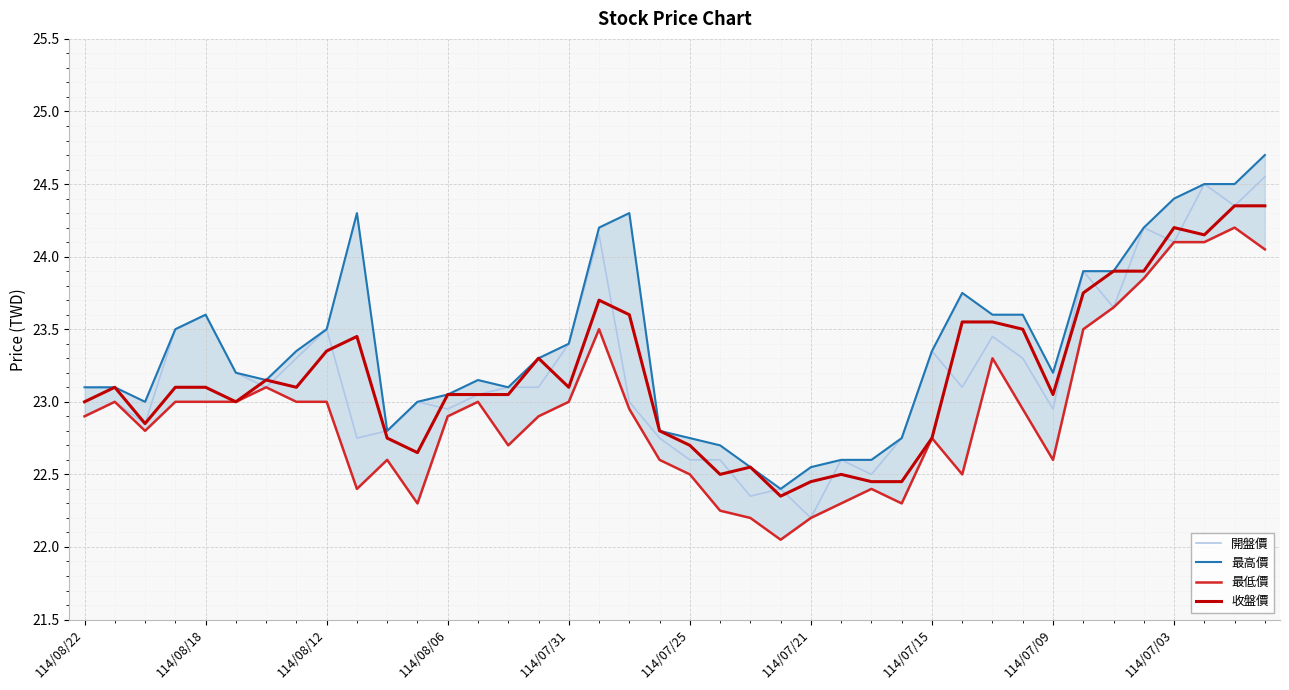

The 收盤價 series shows 23.1 at 114/08/18. True or false?

True